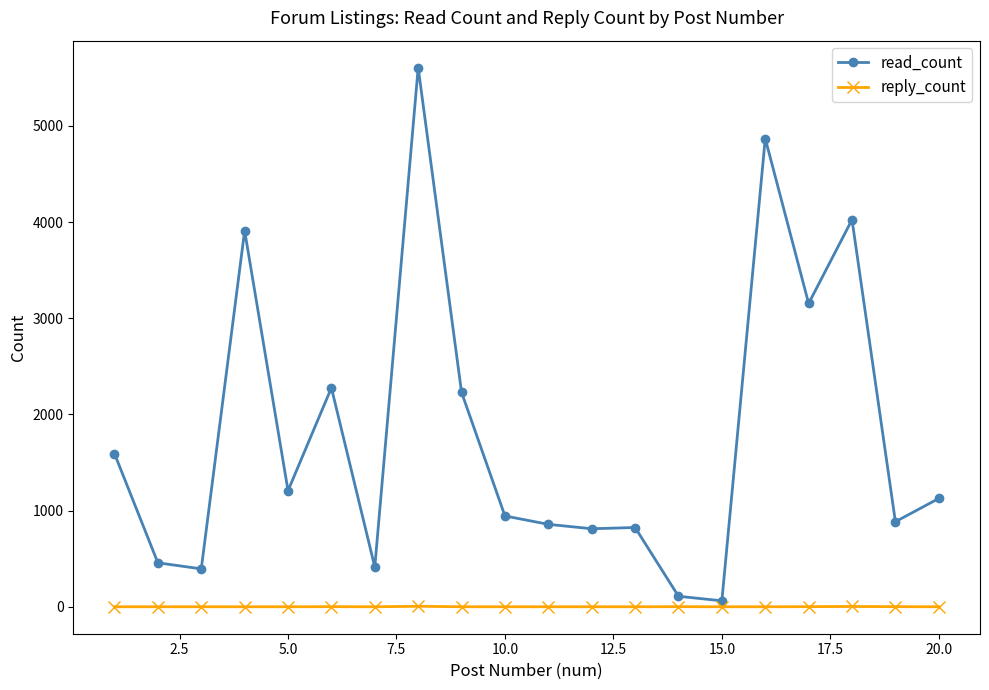

At how many categories does at least one series exceed 586?

15